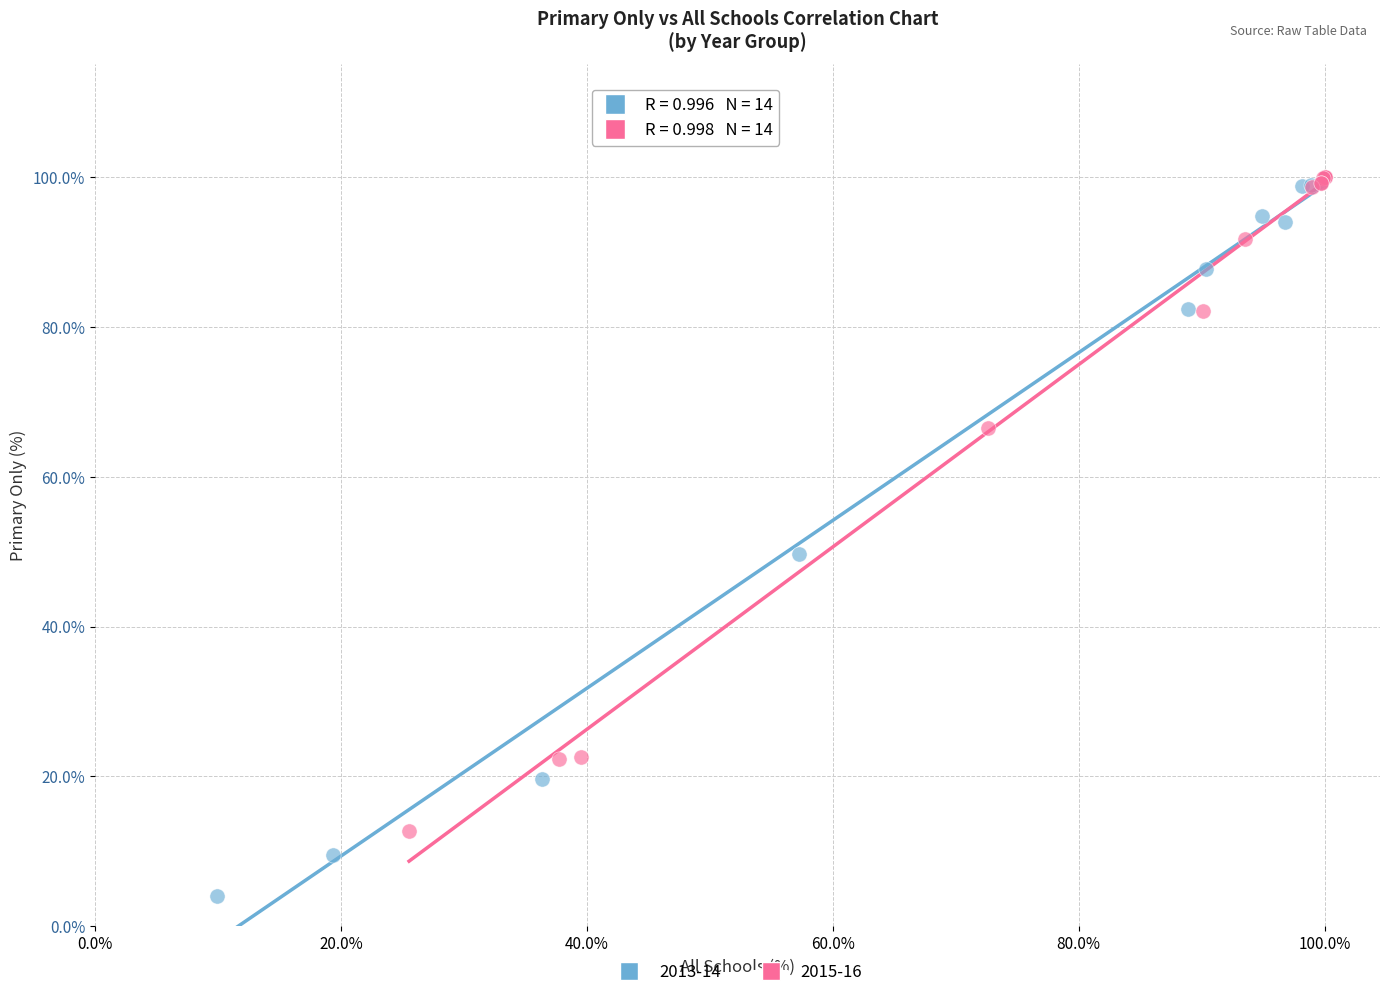

Which series reaches the minimum Y coordinate?

2013-14